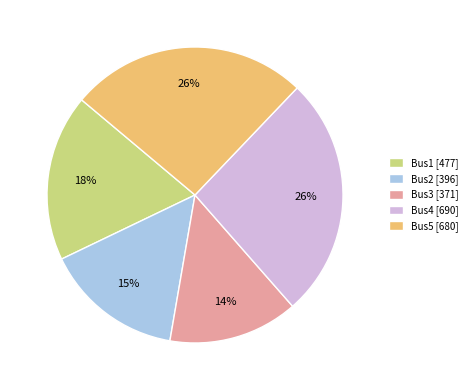

How many segments does this pie chart have?

5